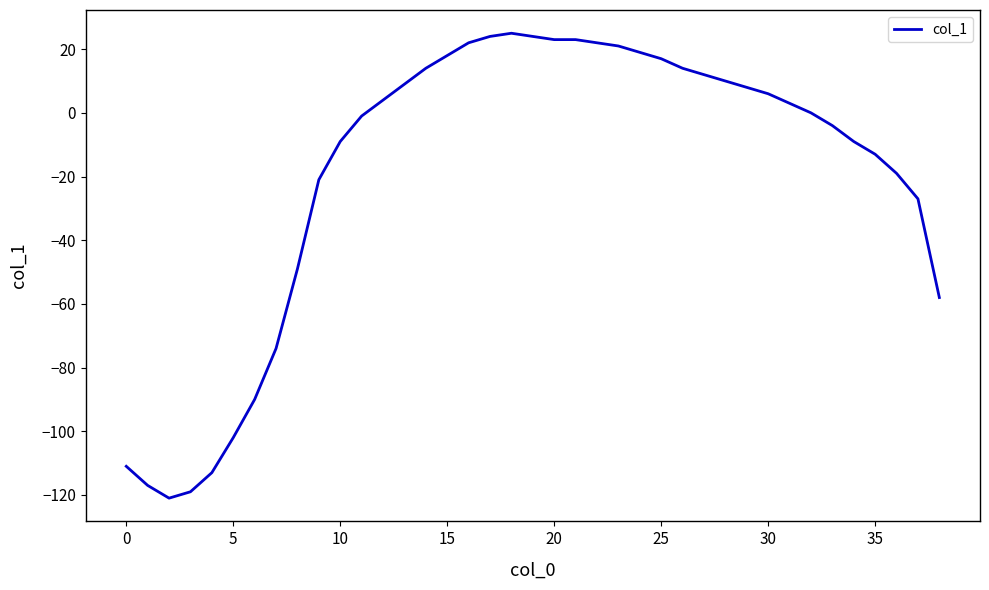

Reading left to right, list all the values displayed in this chart.

-111	-117	-121	-119	-113	-102	-90	-74	-49	-21	-9	-1	4	9	14	18	22	24	25	24	23	23	22	21	19	17	14	12	10	8	6	3	0	-4	-9	-13	-19	-27	-58